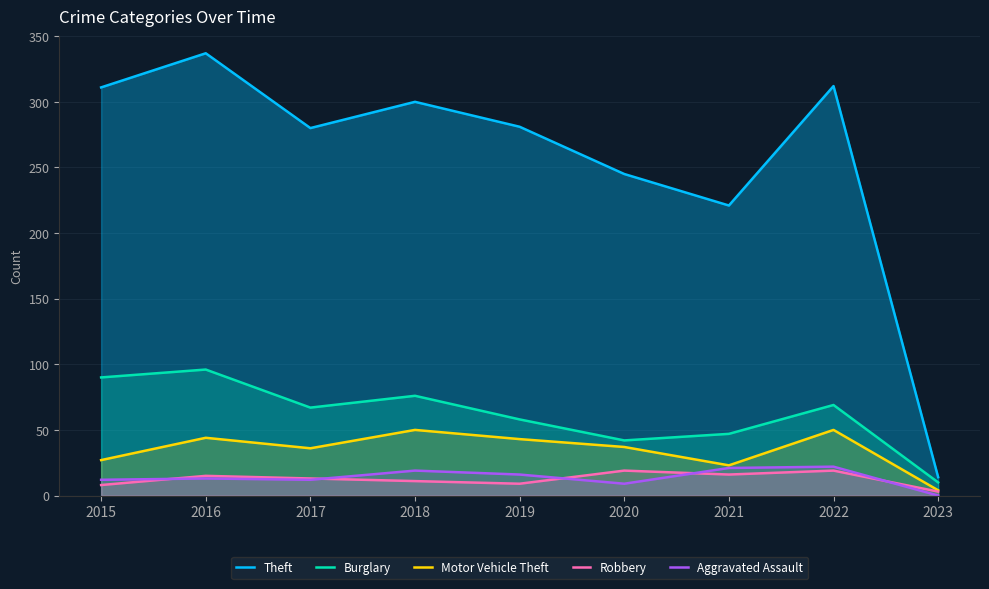

Which series changed the most between 2015 and 2016?

Theft